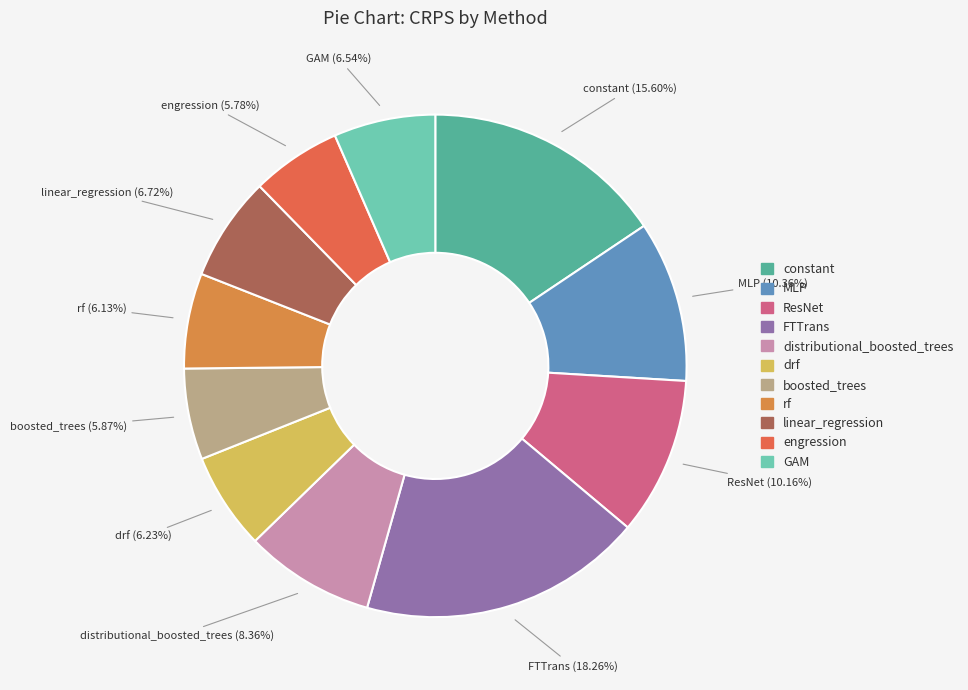

Is there a majority slice in this chart?

No